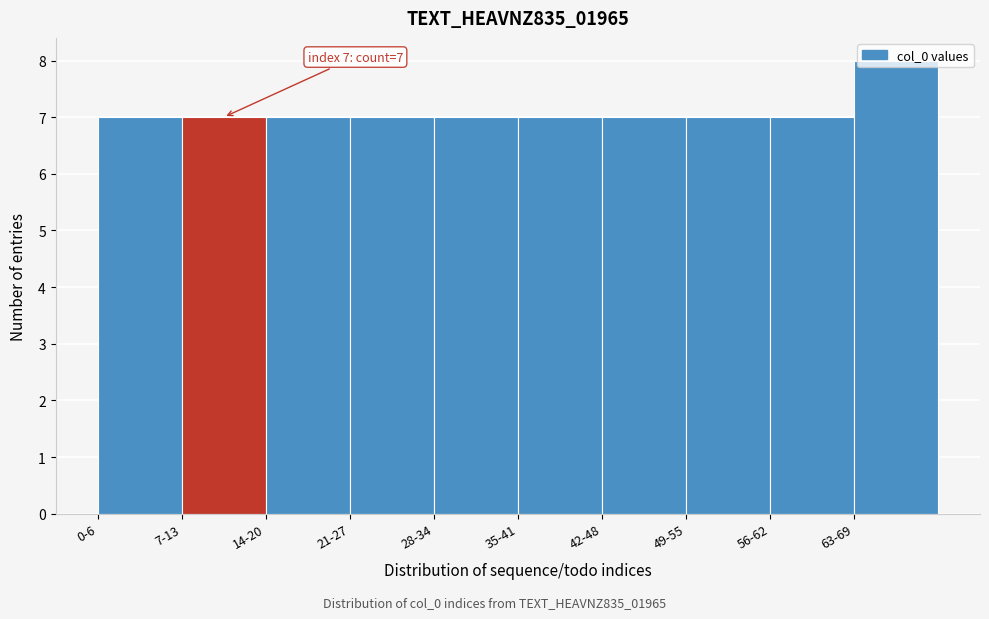

What is the minimum value shown in the chart?

7